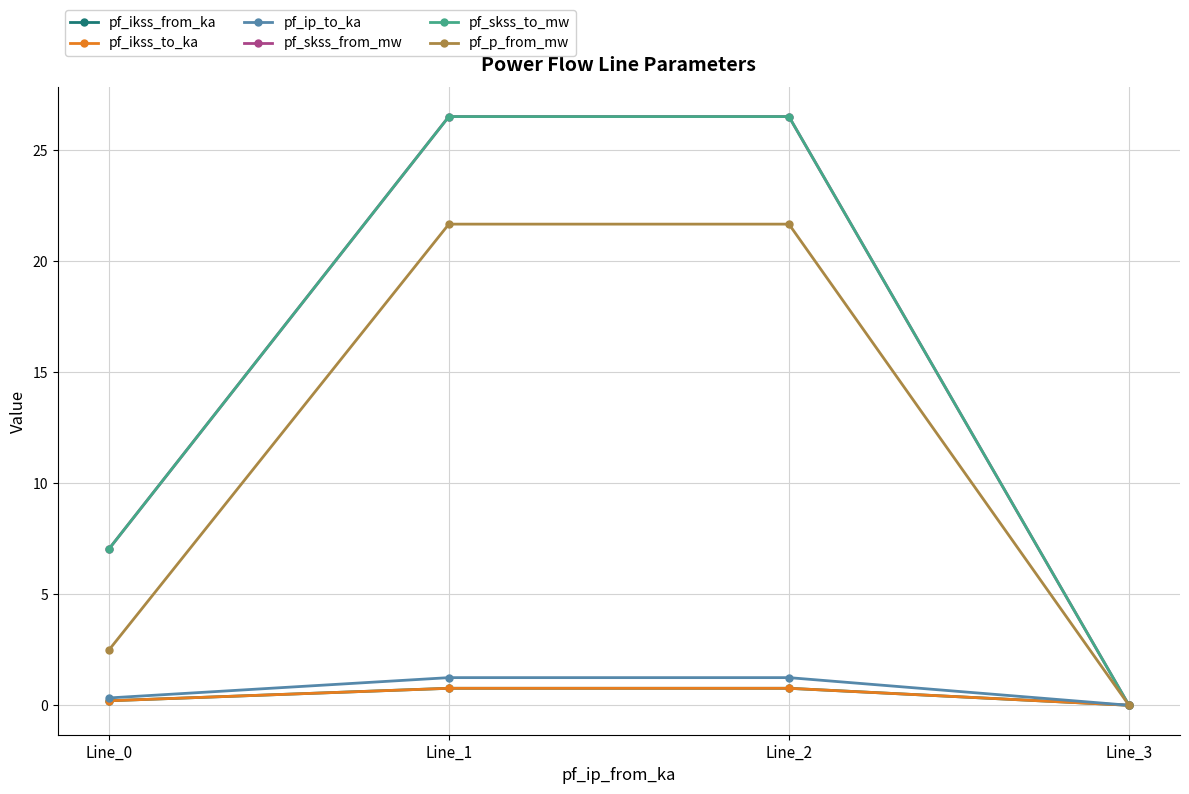

The pf_skss_to_mw series shows 37.3 at Line_2. True or false?

False